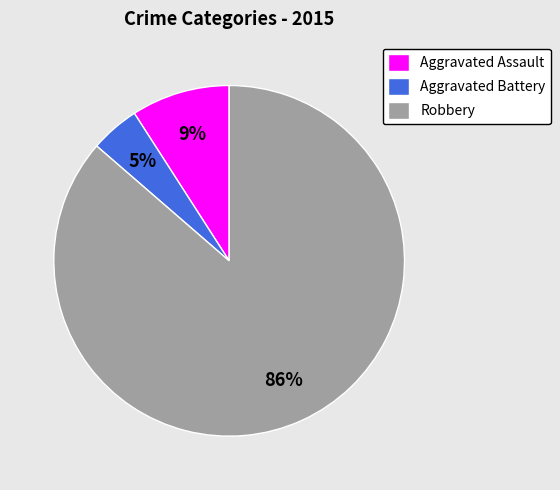

Is it true that Aggravated Assault is 9% of the pie?

True